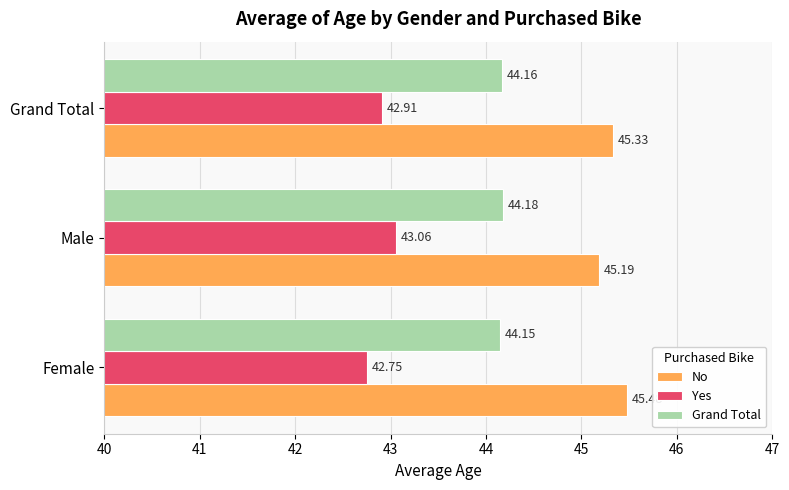

What is the average value of the Grand Total series?

44.2